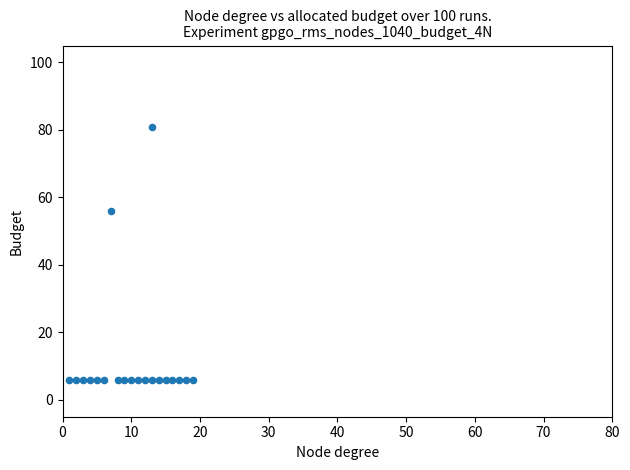

What is the range of Y values (max minus min)?

75